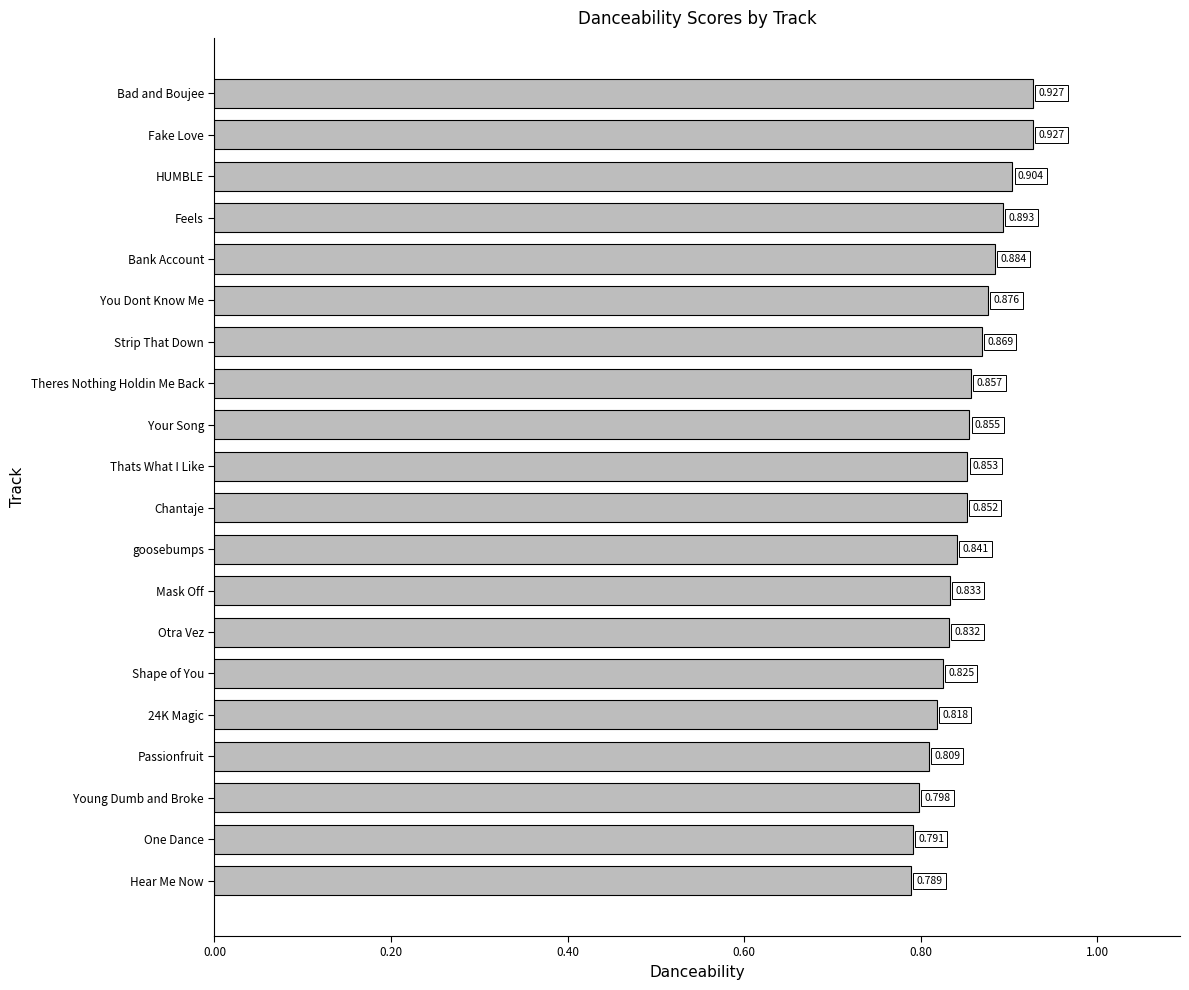

Which has a higher value, 24K Magic or Mask Off?

Mask Off